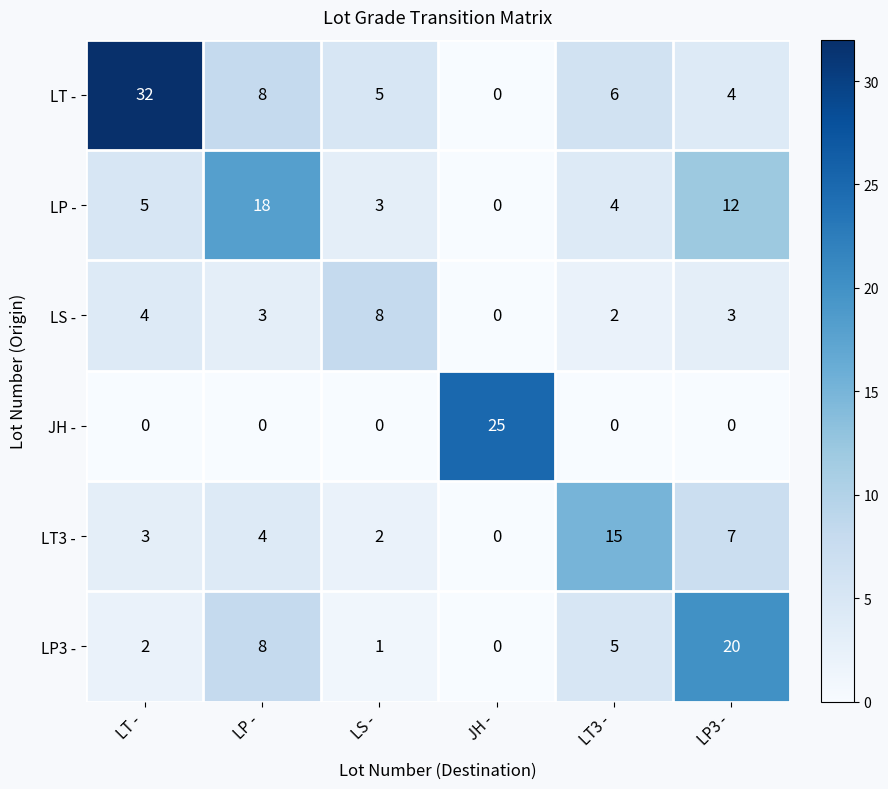

How many values in LT3 - are above zero?

5